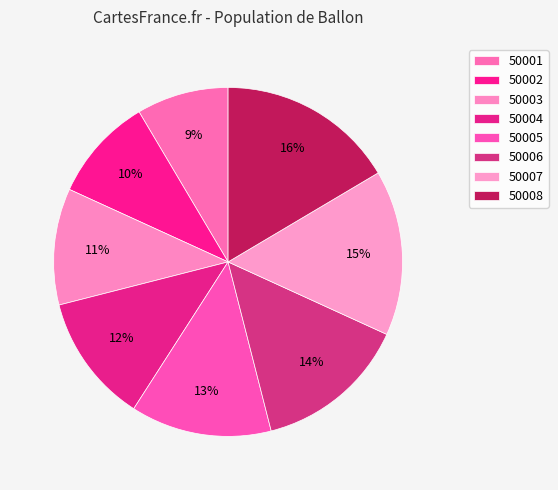

How many segments does this pie chart have?

8